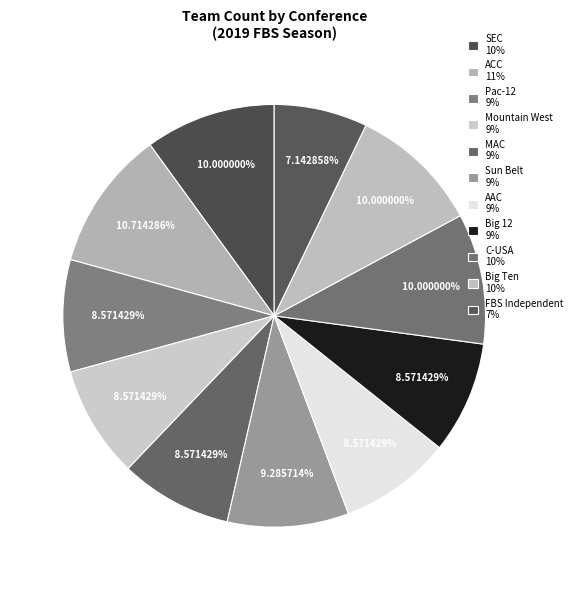

How many segments does this pie chart have?

11